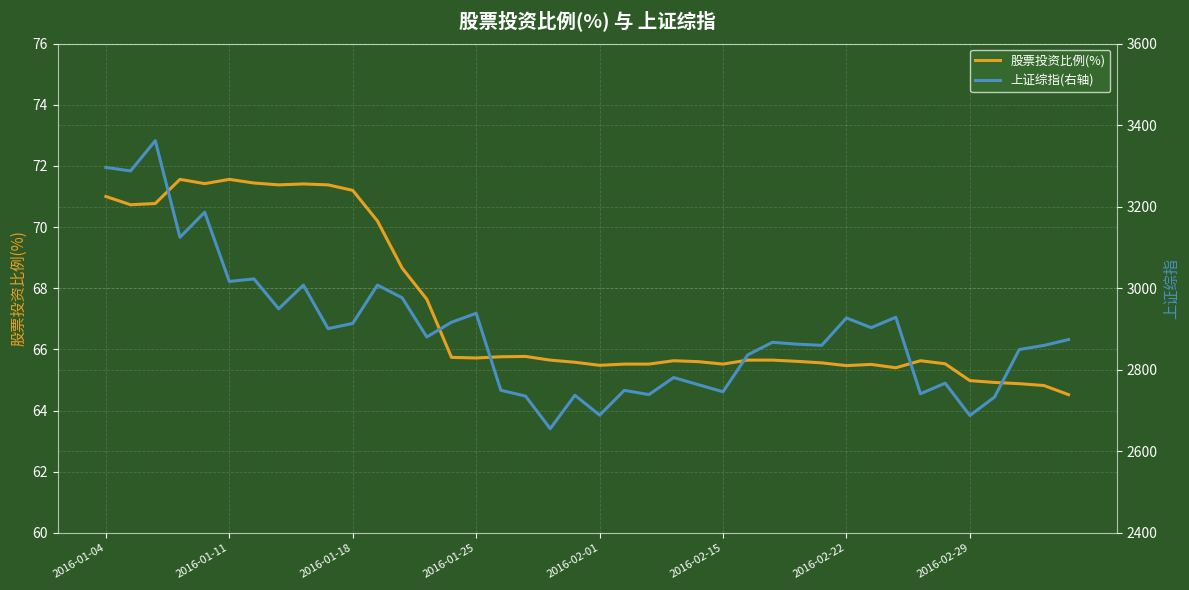

At how many categories does at least one series exceed 2734?

36